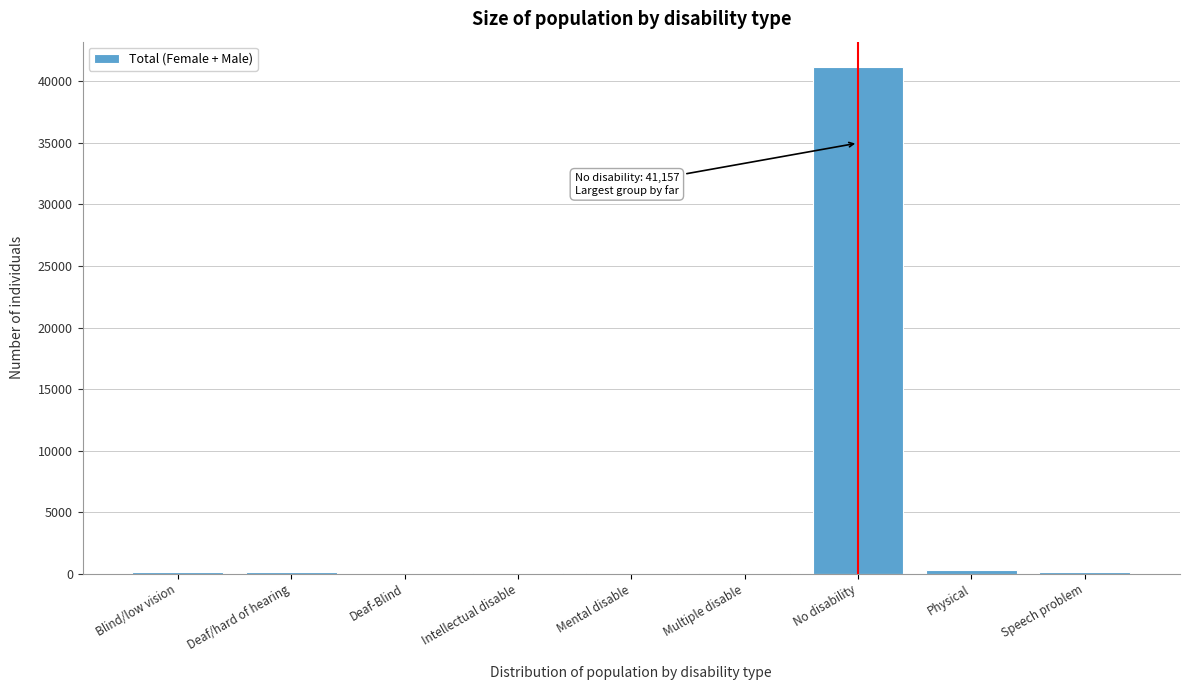

What is the maximum value shown in the chart?

41157